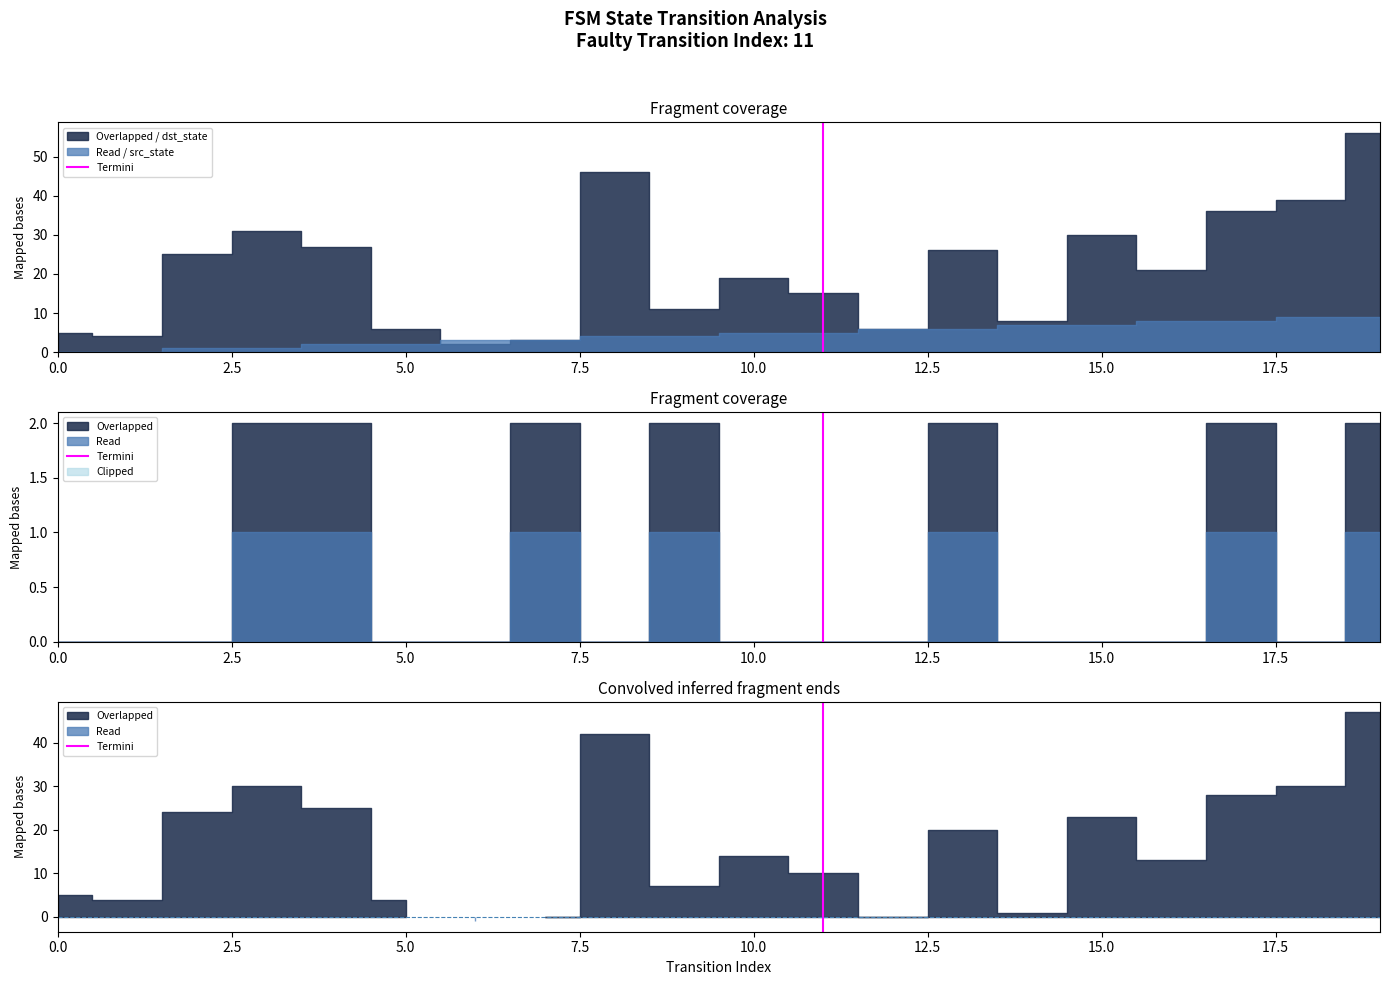

What position from the left is 2.5?

2